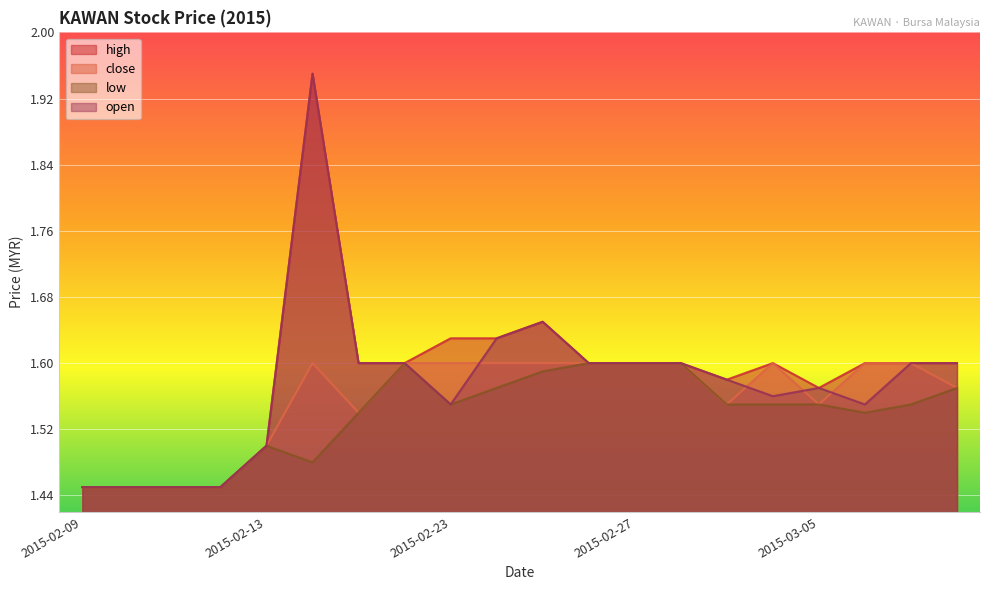

Where is the first local maximum for low?

2015-02-13